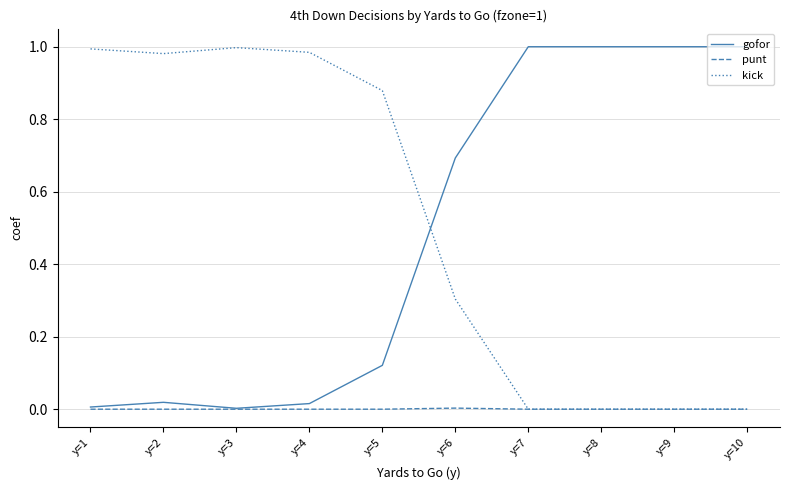

What is the sum of all kick values?

5.1